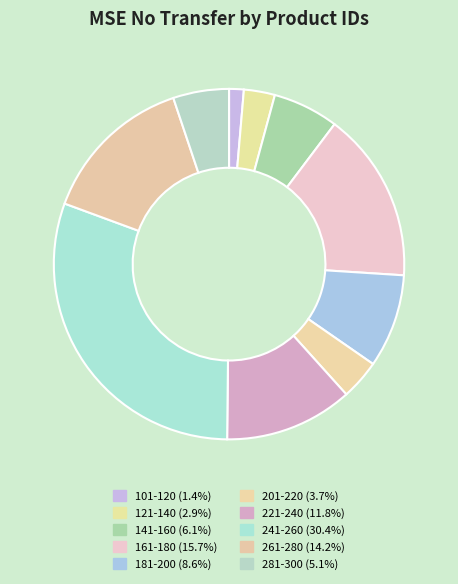

To the nearest percent, what is the difference between the largest and smallest slice percentages?

29%